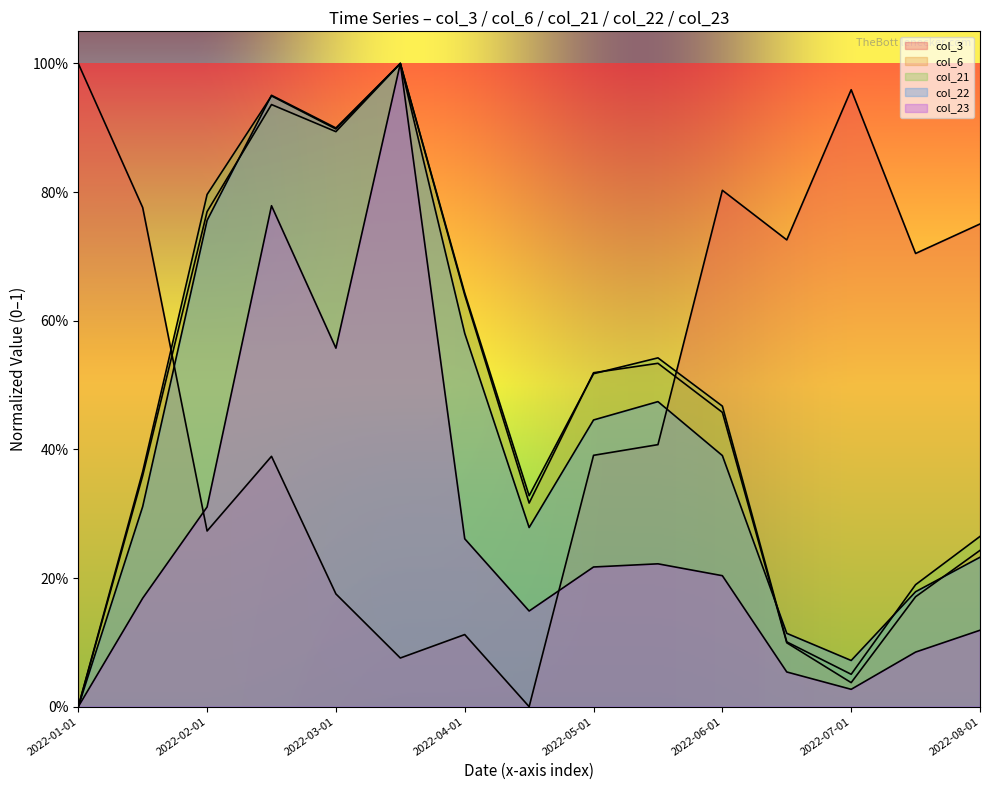

What is the average value of the col_21 series?

0.5